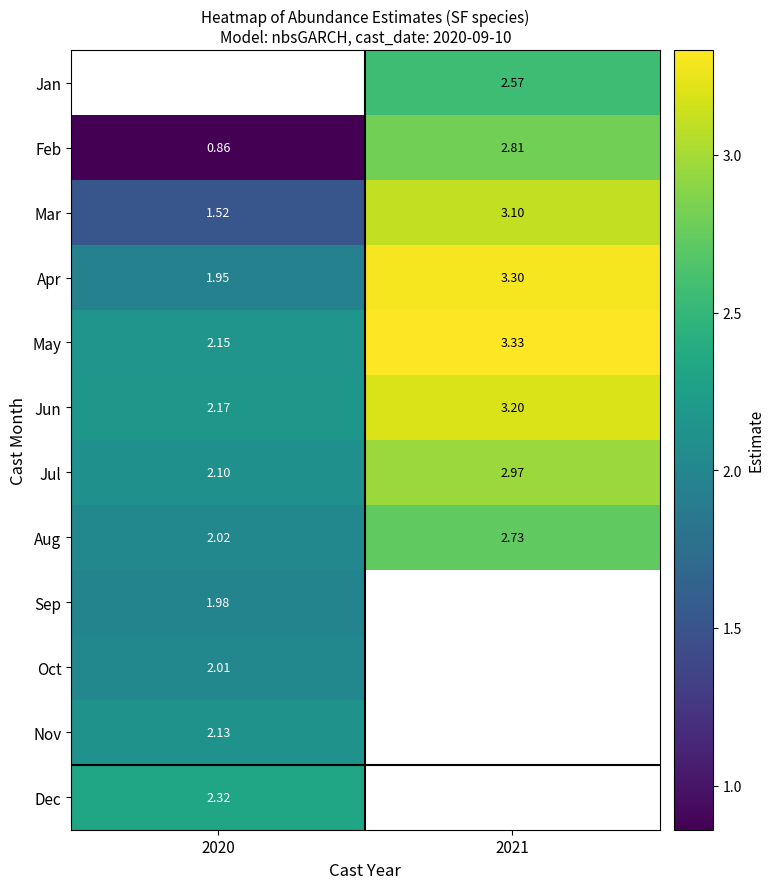

Is the value of Jan at 2021 greater than the value of Apr at 2020?

Yes